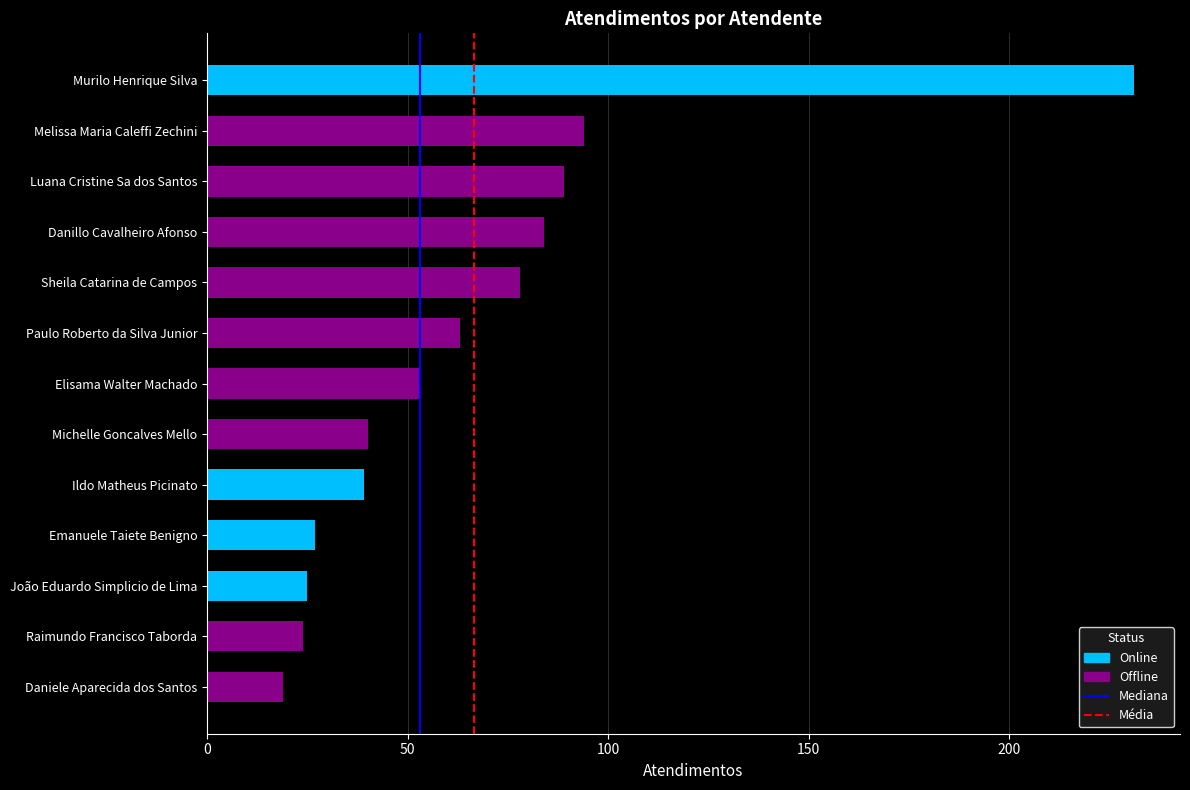

Reading bottom to top, what are all the values shown in this chart?

Daniele Aparecida dos Santos=19	Raimundo Francisco Taborda=24	João Eduardo Simplicio de Lima=25	Emanuele Taiete Benigno=27	Ildo Matheus Picinato=39	Michelle Goncalves Mello=40	Elisama Walter Machado=53	Paulo Roberto da Silva Junior=63	Sheila Catarina de Campos=78	Danillo Cavalheiro Afonso=84	Luana Cristine Sa dos Santos=89	Melissa Maria Caleffi Zechini=94	Murilo Henrique Silva=231